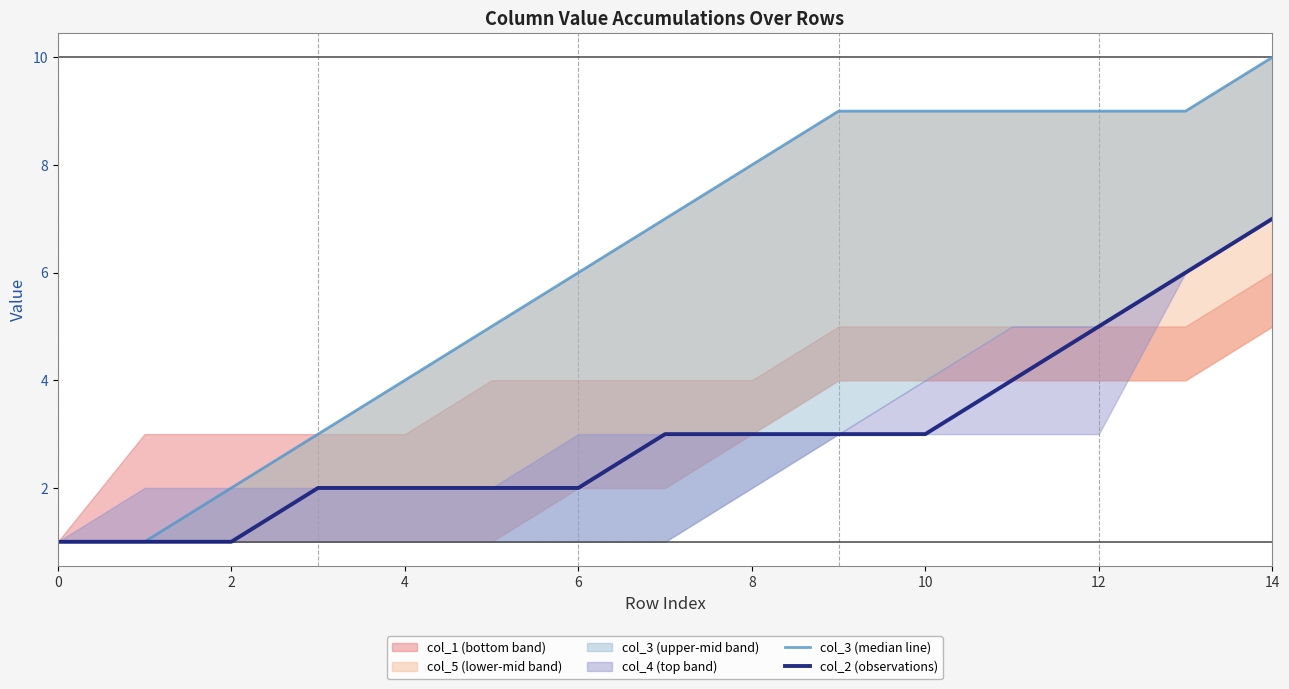

The value of col_2 (observations) at 8 is 1. True or false?

False